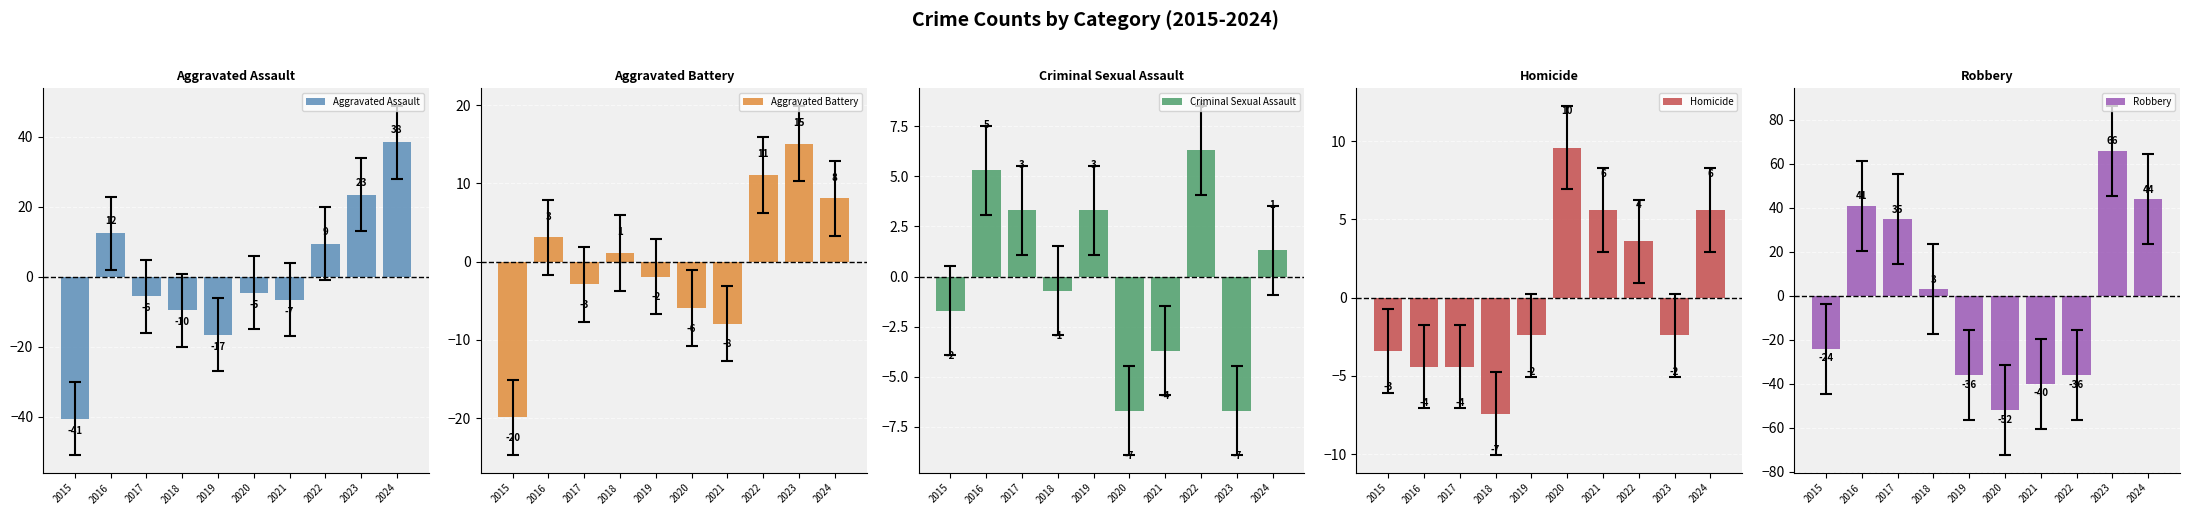

List the labels in order of Homicide value, largest first.

2020, 2021, 2024, 2022, 2019, 2023, 2015, 2016, 2017, 2018